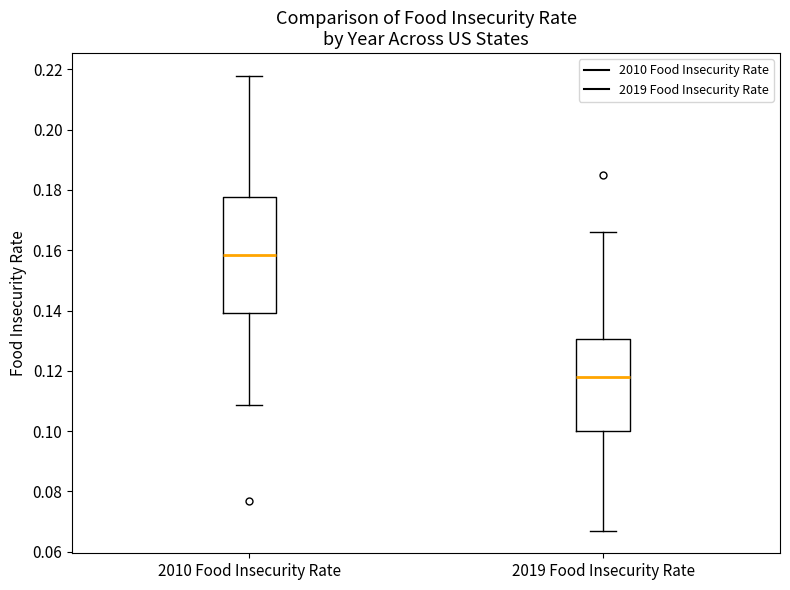

Reading left to right, transcribe this box plot: for each box, give where its median line is, the range the box spans, and where its two whiskers end, as read against the y-axis. The values are not printed on the chart, so give them approximately, as read against the axis.

2010 Food Insecurity Rate: median 0.158, box 0.140 to 0.178, whiskers 0.108 to 0.218
2019 Food Insecurity Rate: median 0.118, box 0.100 to 0.130, whiskers 0.068 to 0.166